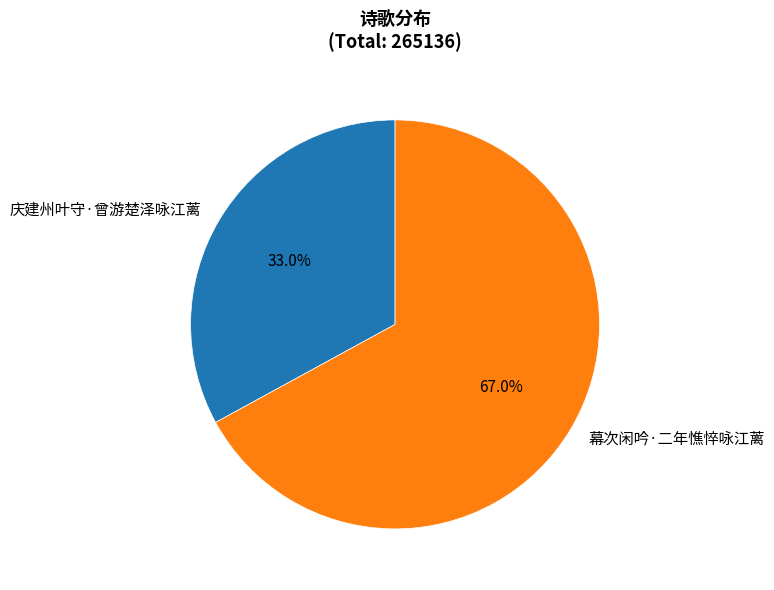

What percentage is the 幕次闲吟·二年憔悴咏江蓠 slice, to the nearest percent?

67%